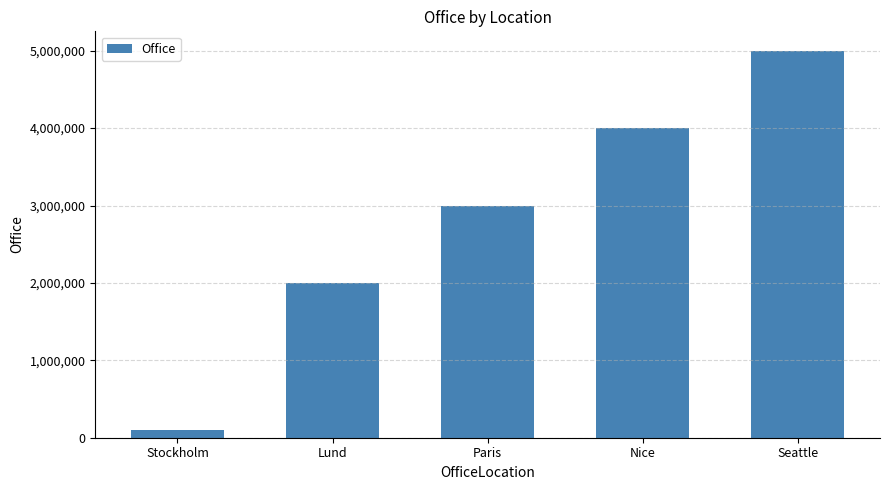

What is the change in value from Paris to Seattle?

+2000000